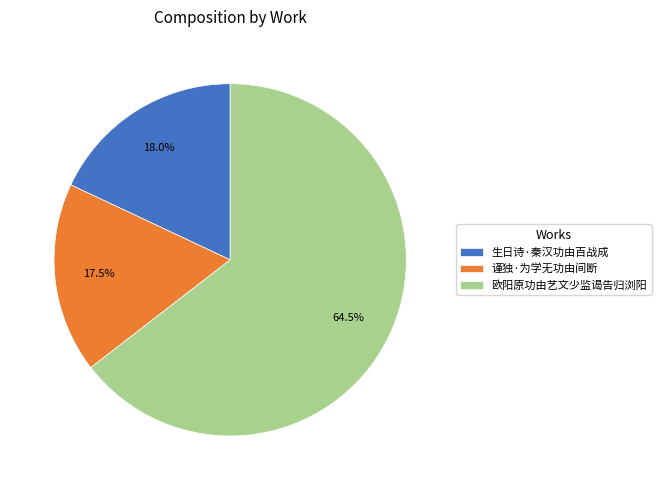

The 生日诗·秦汉功由百战成 slice represents 10% of the pie. True or false?

False